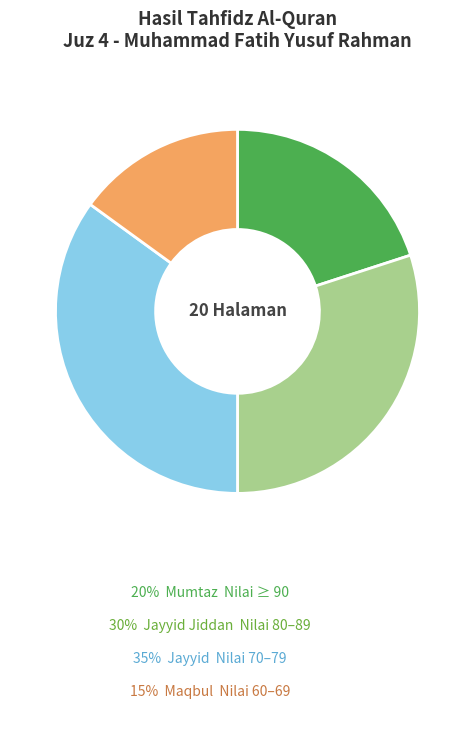

Does any single category account for the majority?

No